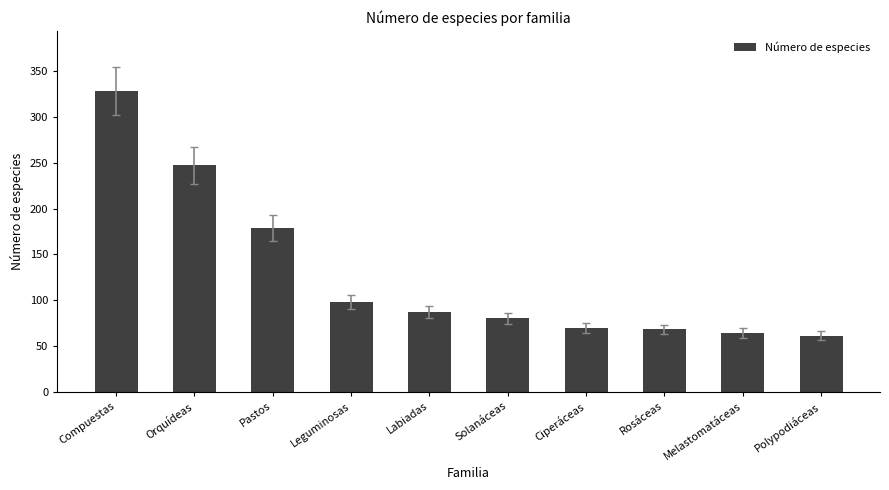

What is the maximum value shown in the chart?

328